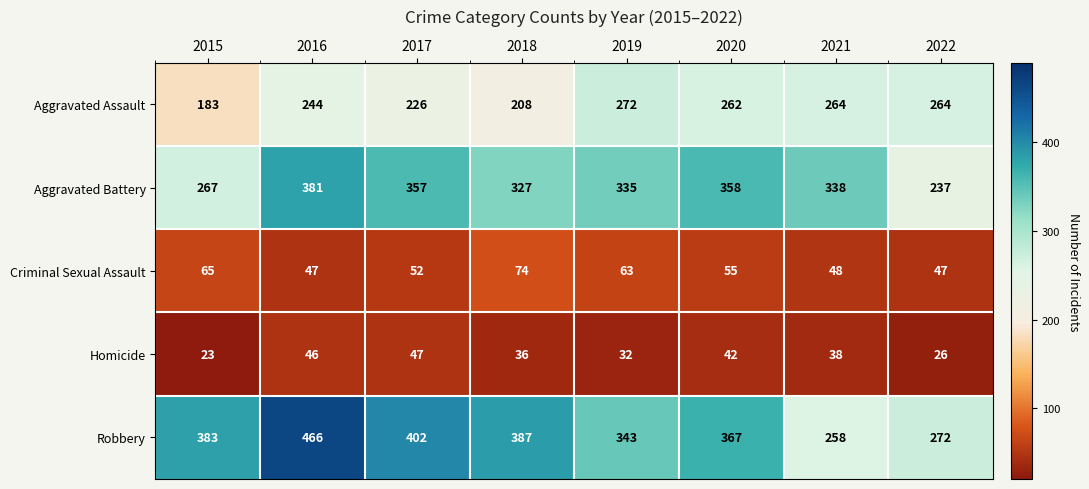

At how many categories does at least one series exceed 309?

7